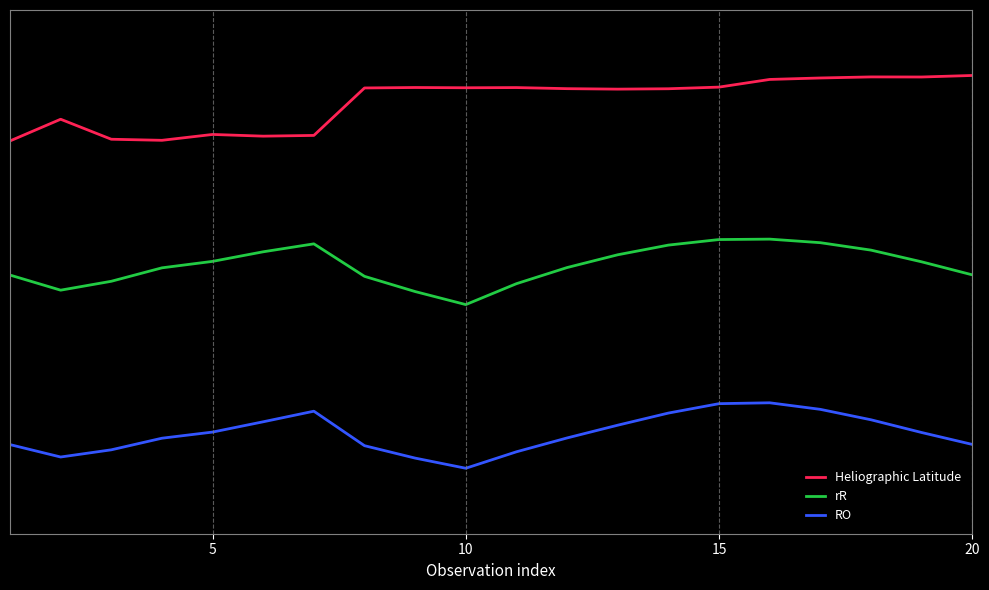

Is this an area chart (filled region under the line)?

No